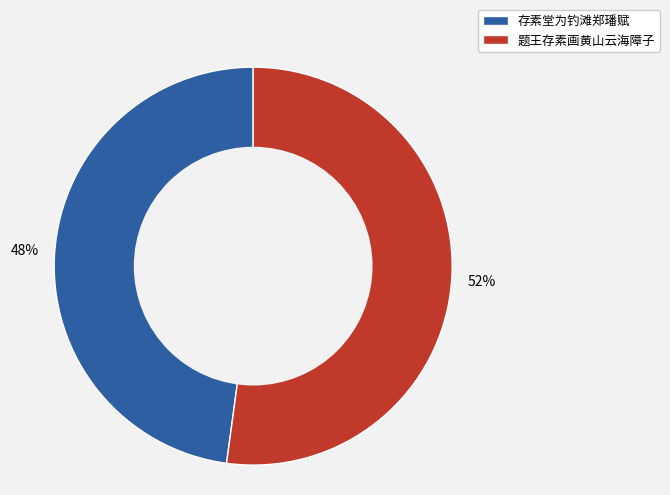

Combined, do 存素堂为钓滩郑璠赋 and 题王存素画黄山云海障子 account for over 50%?

Yes